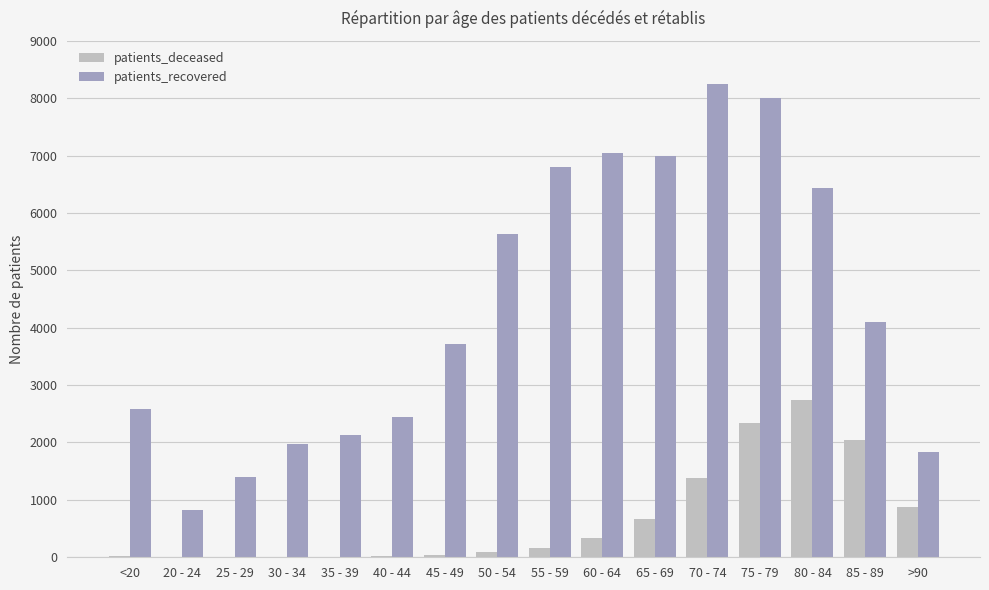

Which category has the highest value across all series?

70 - 74